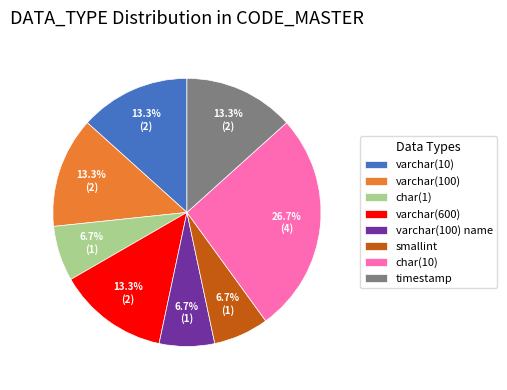

Does timestamp account for over 50% of the chart?

No